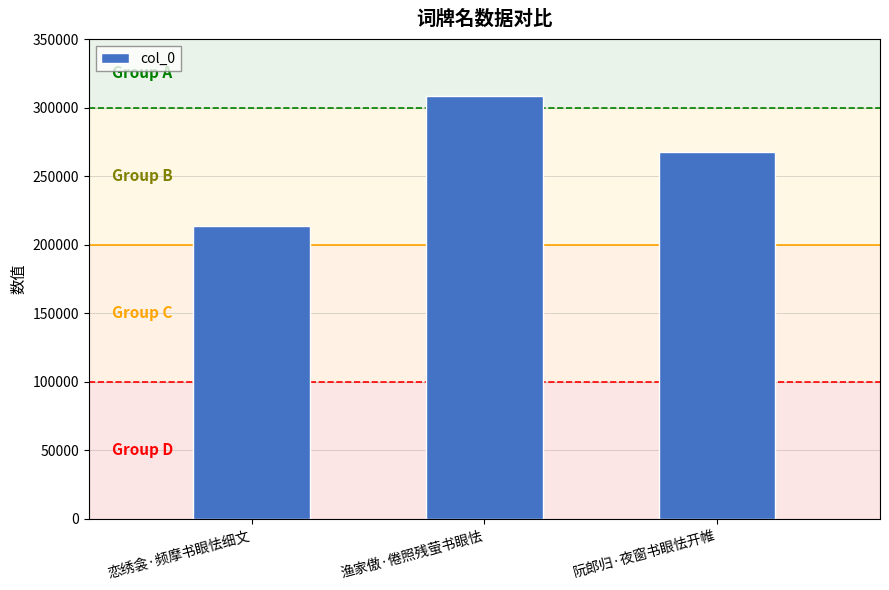

List the labels in order of value, largest first.

渔家傲·倦照残萤书眼怯, 阮郎归·夜窗书眼怯开帷, 恋绣衾·频摩书眼怯细文